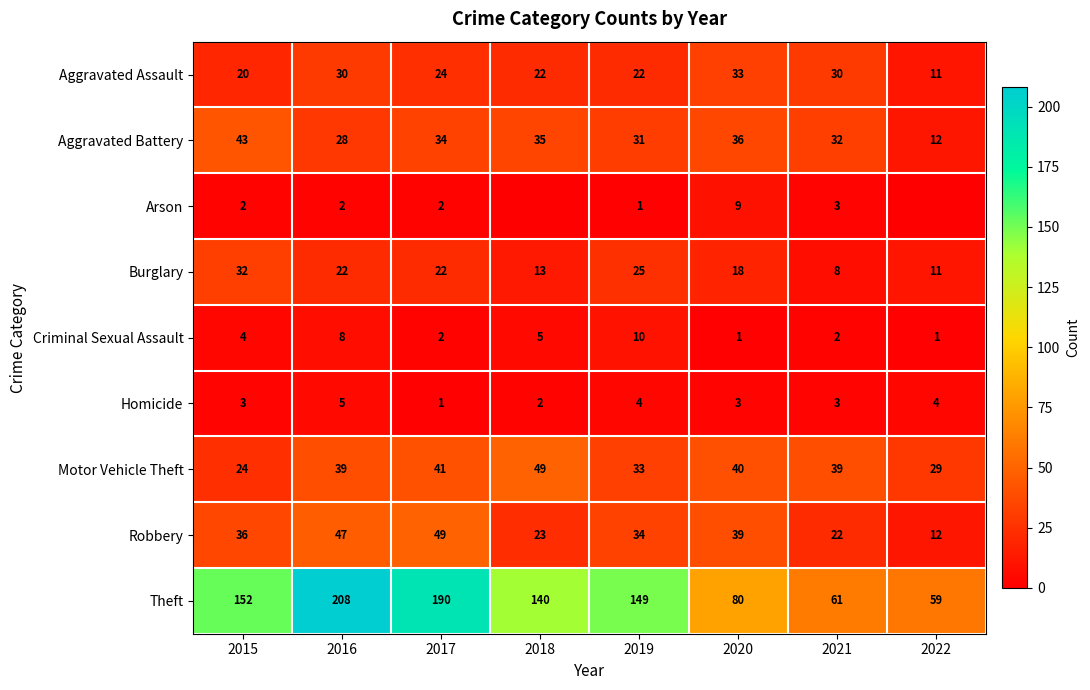

What is the total value across all series at 2016?

389